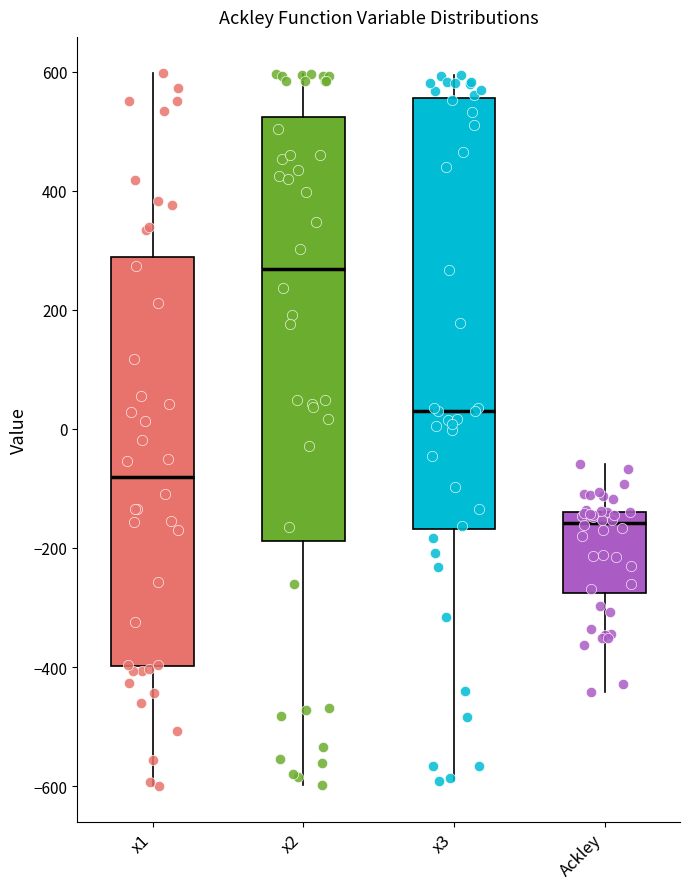

Which box's median line is the highest?

x2